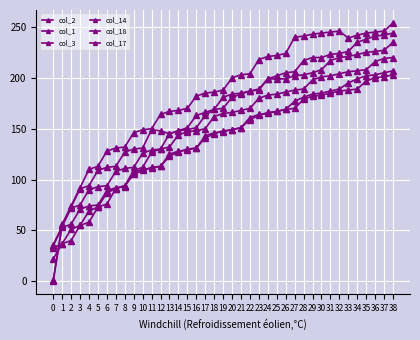

At which category is the sum across all series the highest?

38